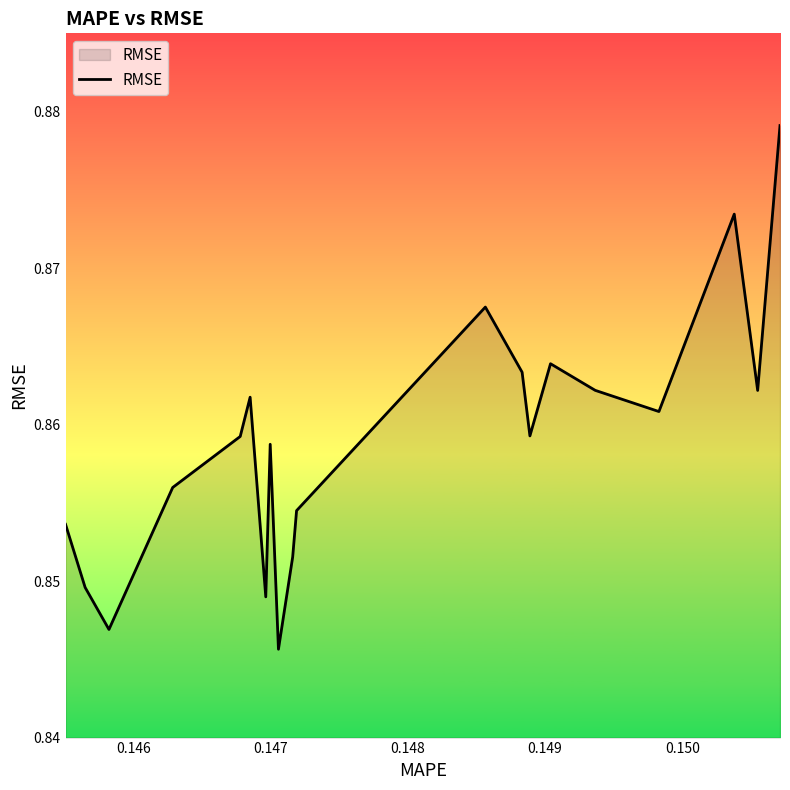

True or false: the data has more than 0 interior local peaks.

True